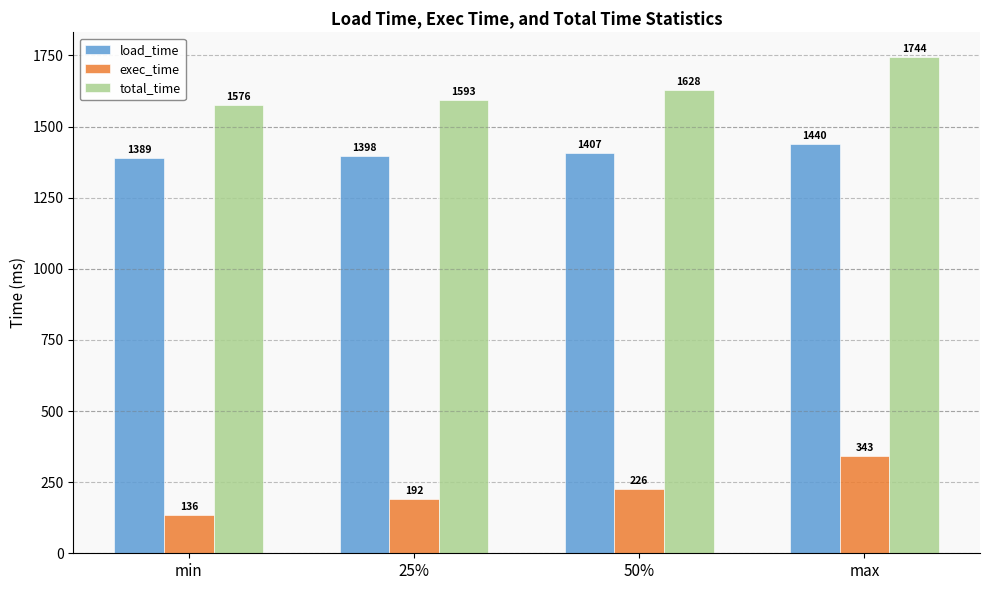

What is the approximate value of total_time at 50%?

1627.5